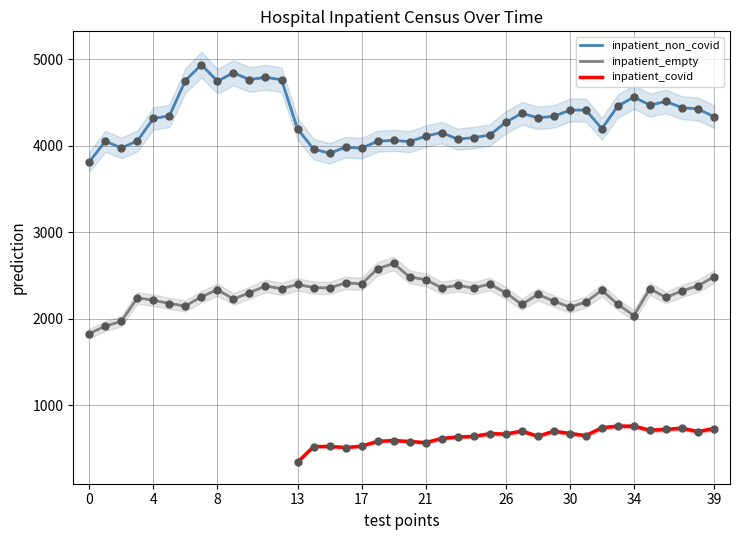

Which series contains the highest Y value?

inpatient_non_covid